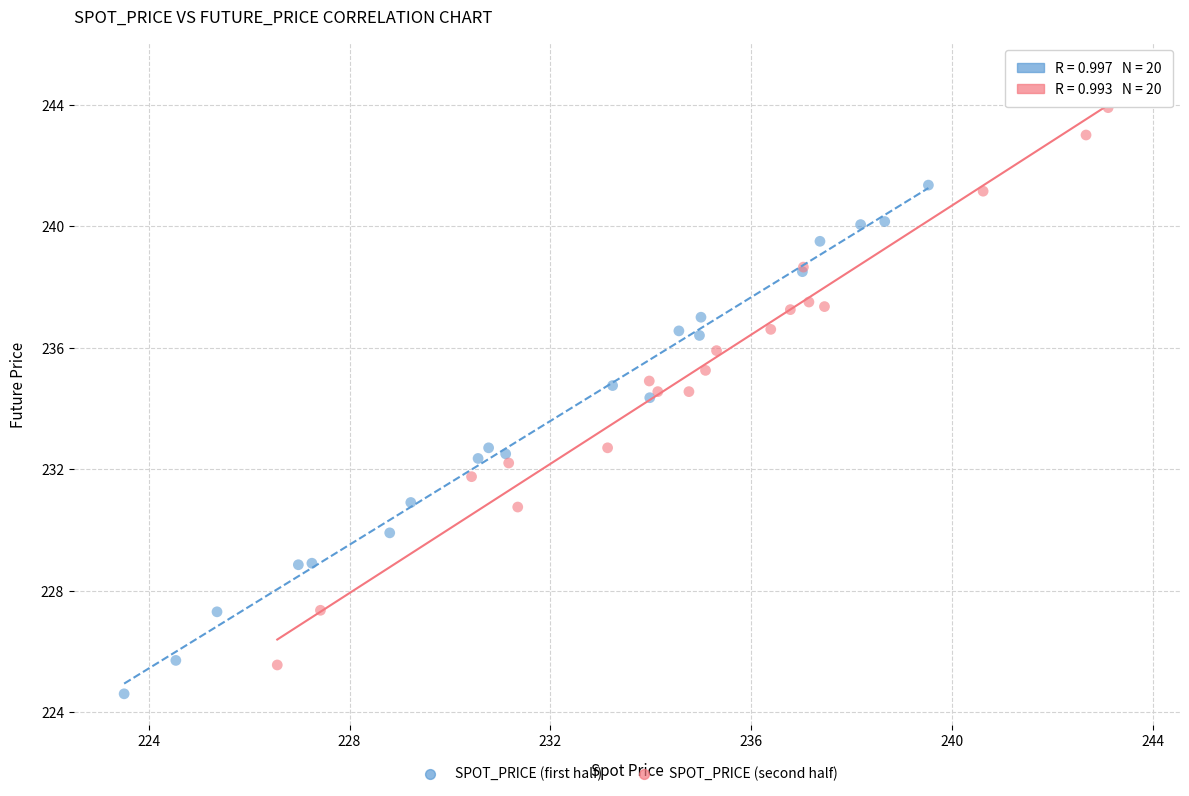

Which series has the widest spread of Y values?

SPOT_PRICE (second half)